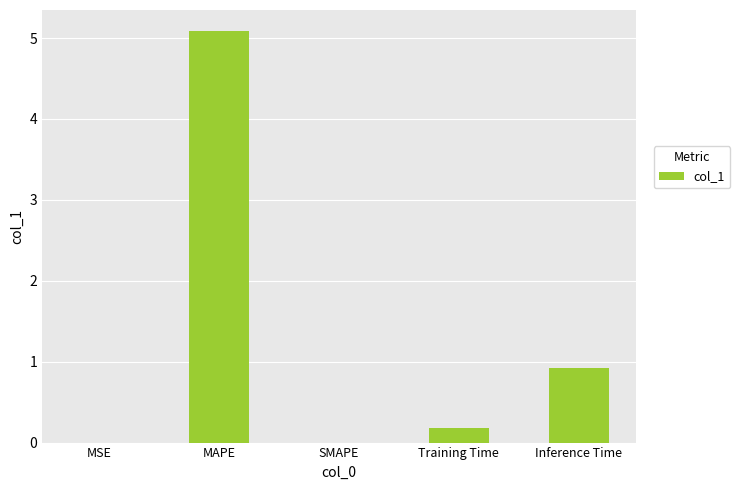

What is the approximate value at Inference Time?

0.9